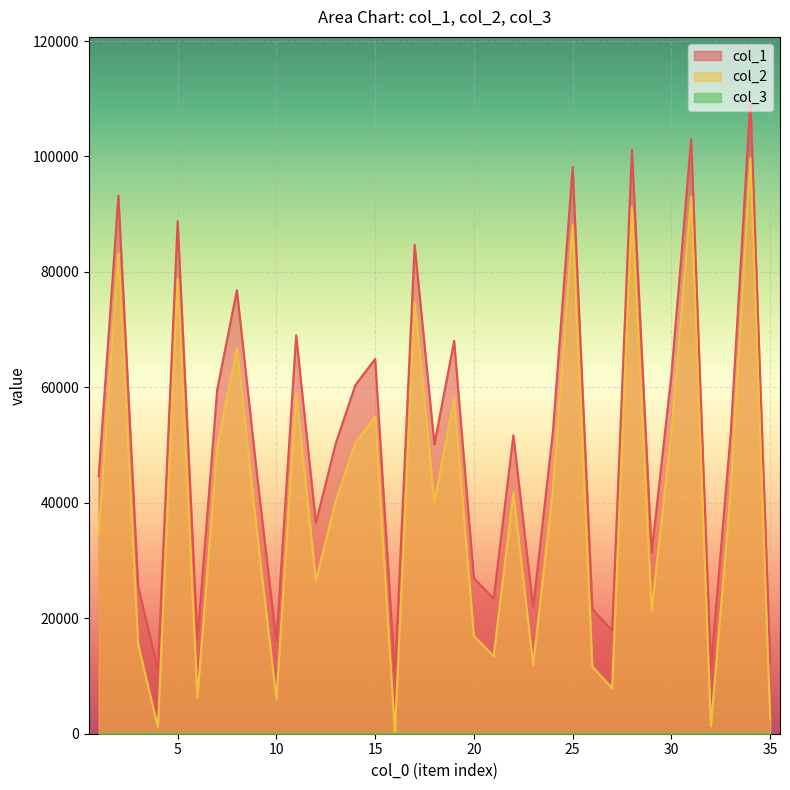

Which series has the widest spread of values?

col_1